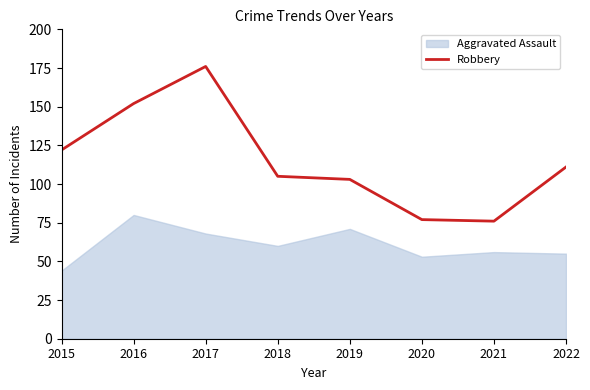

At which label is the value closest to 126?

2015